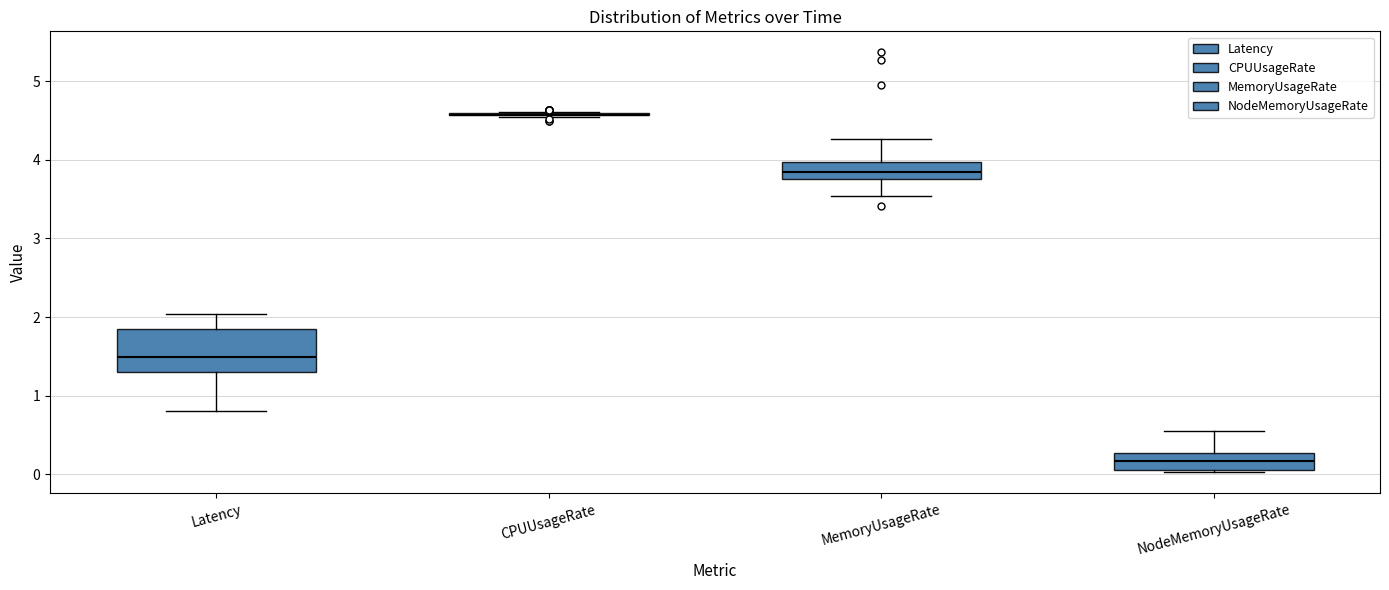

Reading left to right, transcribe this box plot: for each box, give where its median line is, the range the box spans, and where its two whiskers end, as read against the y-axis. The values are not printed on the chart, so give them approximately, as read against the axis.

Latency: median 1.5, box 1.3 to 1.9, whiskers 0.8 to 2.0
CPUUsageRate: box collapsed to a line at 4.6, whiskers 4.5 to 4.6
MemoryUsageRate: median 3.8 (inside the box), box 3.8 to 4.0, whiskers 3.5 to 4.3
NodeMemoryUsageRate: median 0.2, box 0.1 to 0.3, whiskers 0.0 to 0.6